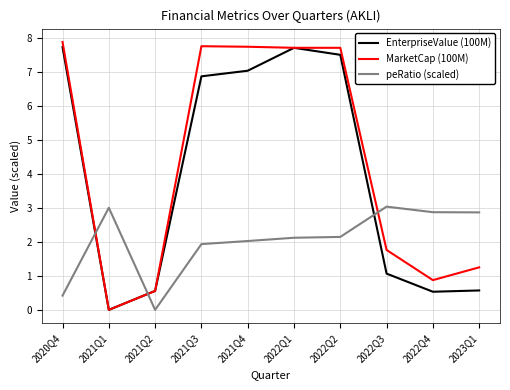

At which label does MarketCap (100M) reach its minimum?

2021Q1